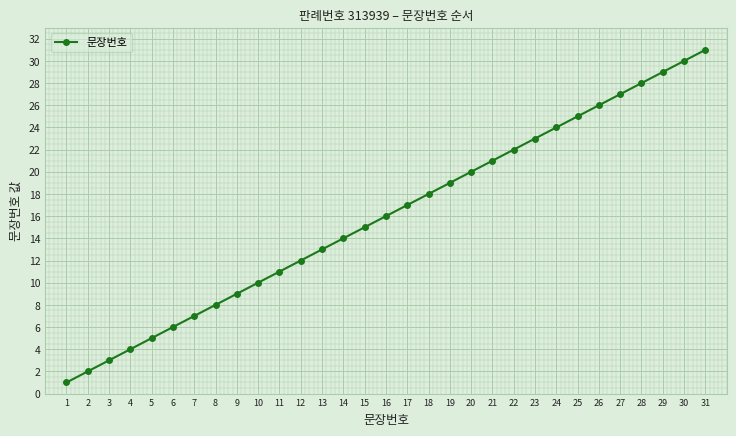

Reading right to left, transcribe all the data shown in this chart.

31	30	29	28	27	26	25	24	23	22	21	20	19	18	17	16	15	14	13	12	11	10	9	8	7	6	5	4	3	2	1